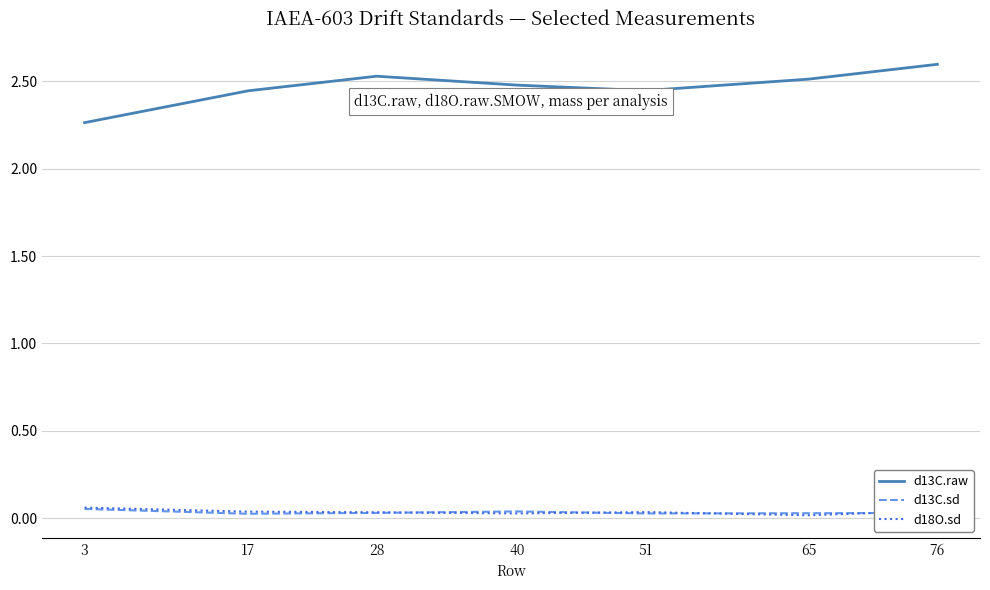

Which series has the widest spread of values?

d13C.raw